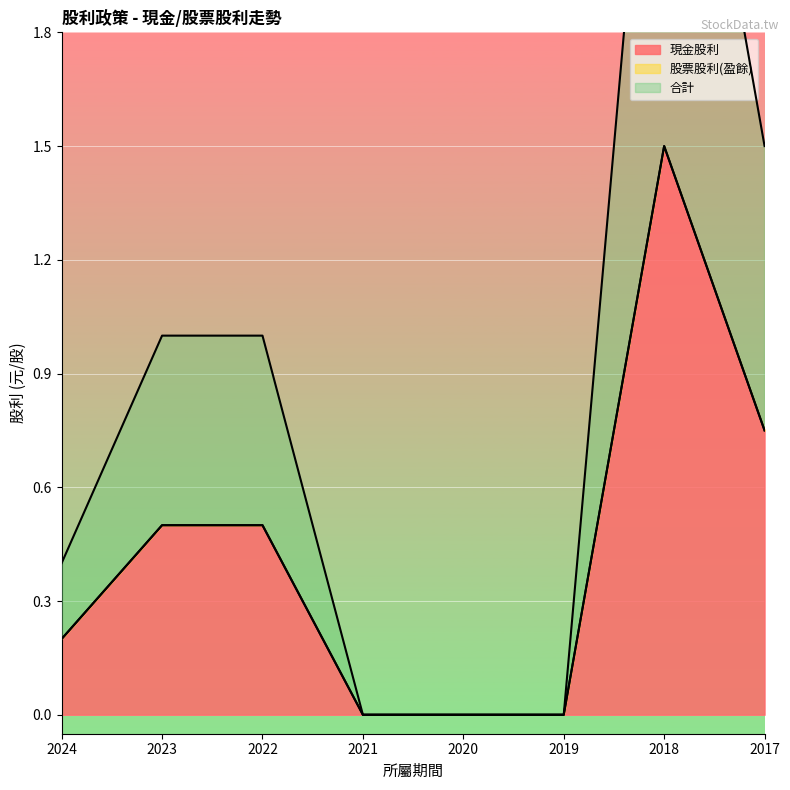

Is the value of 現金股利 at 2024 greater than the value of 合計 at 2023?

No